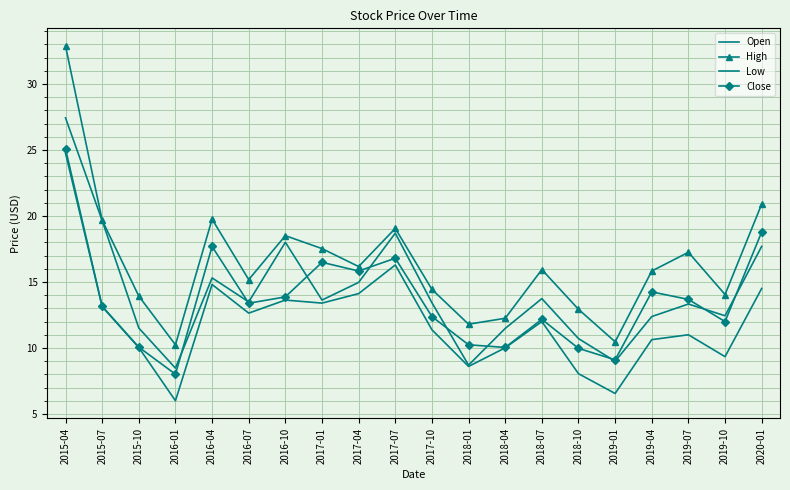

What is the value of the Close point at the 18th from the left?

13.7